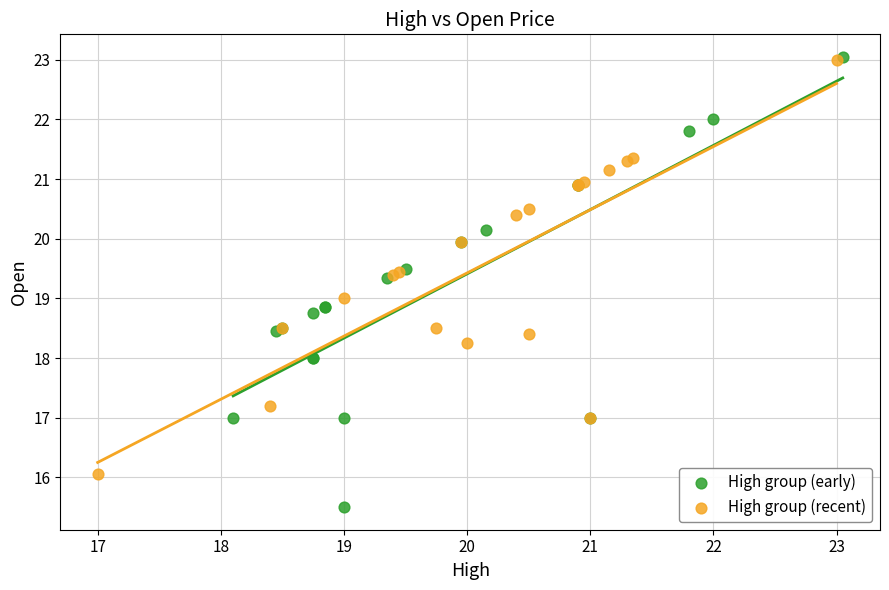

Which series has the widest spread of Y values?

High group (early)